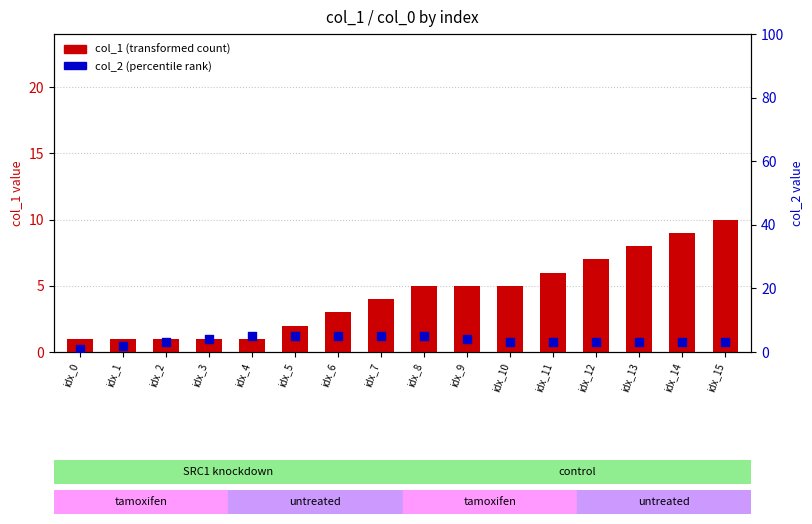

Which series reaches the maximum Y coordinate?

col_1 (transformed count)